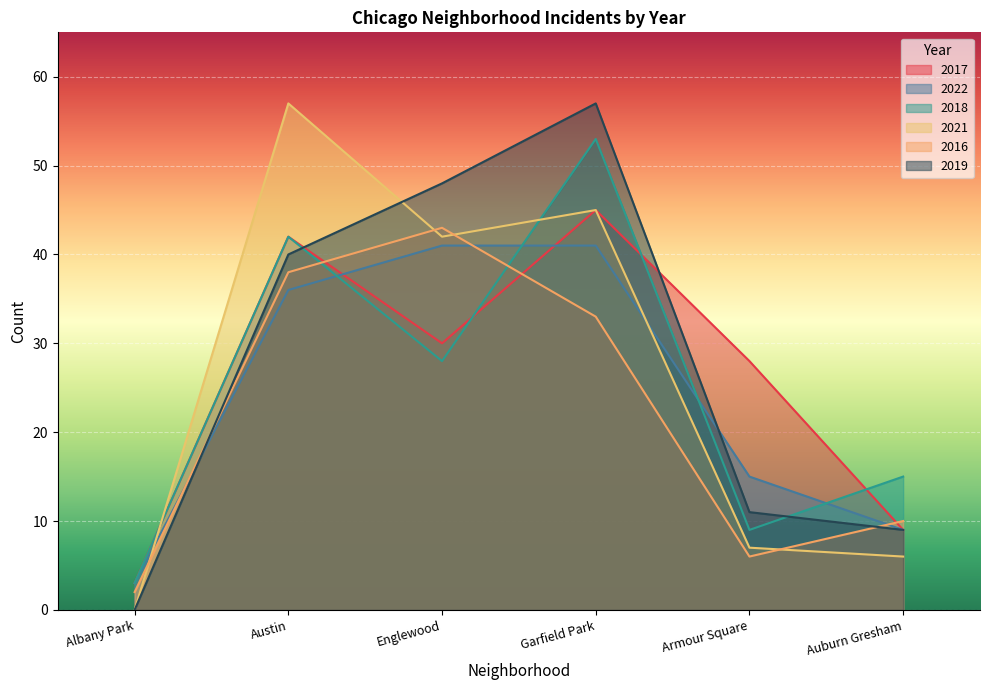

What is the label of the 6th point from the right?

Albany Park